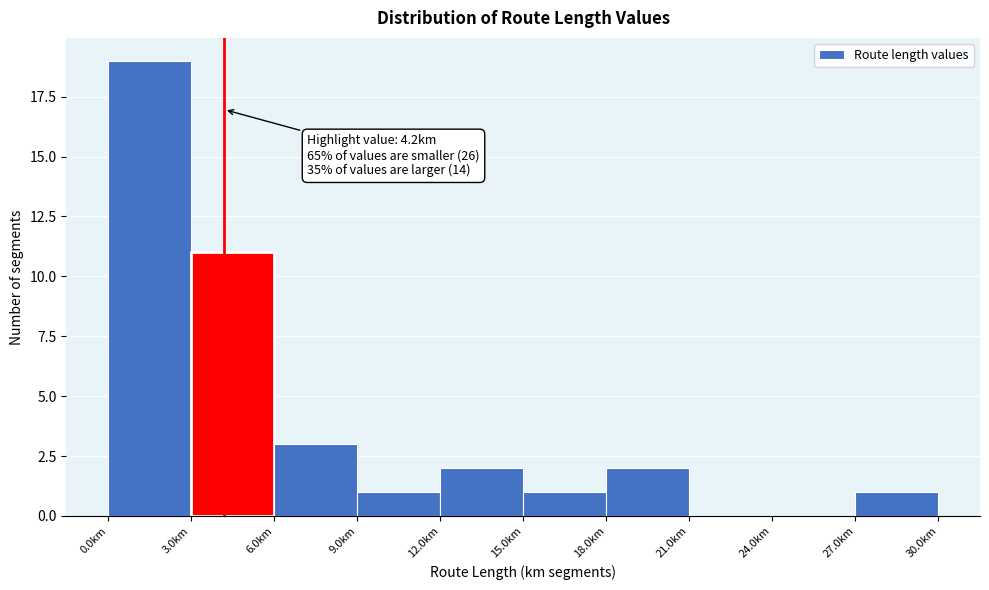

Which range on the x-axis has the tallest bar?

0 to 3